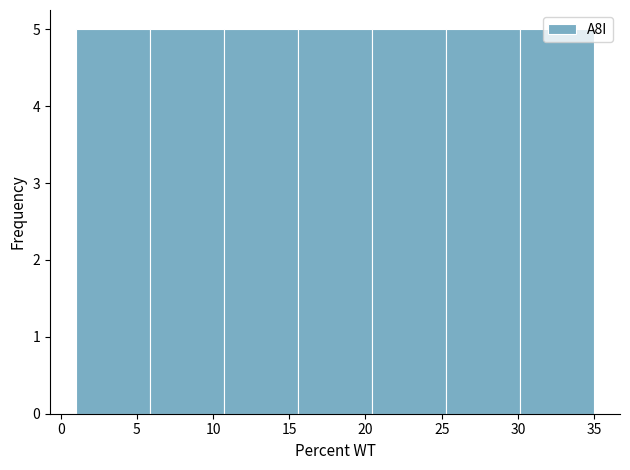

Reading left to right, transcribe this chart: for each bar, give the range it covers on the x-axis and its height. Neither the bar edges nor the heights are printed on the chart, so give them approximately, as read against the axes.

1.0 to 6.0: 5
6.0 to 10.5: 5
10.5 to 15.5: 5
15.5 to 20.5: 5
20.5 to 25.5: 5
25.5 to 30.0: 5
30.0 to 35.0: 5